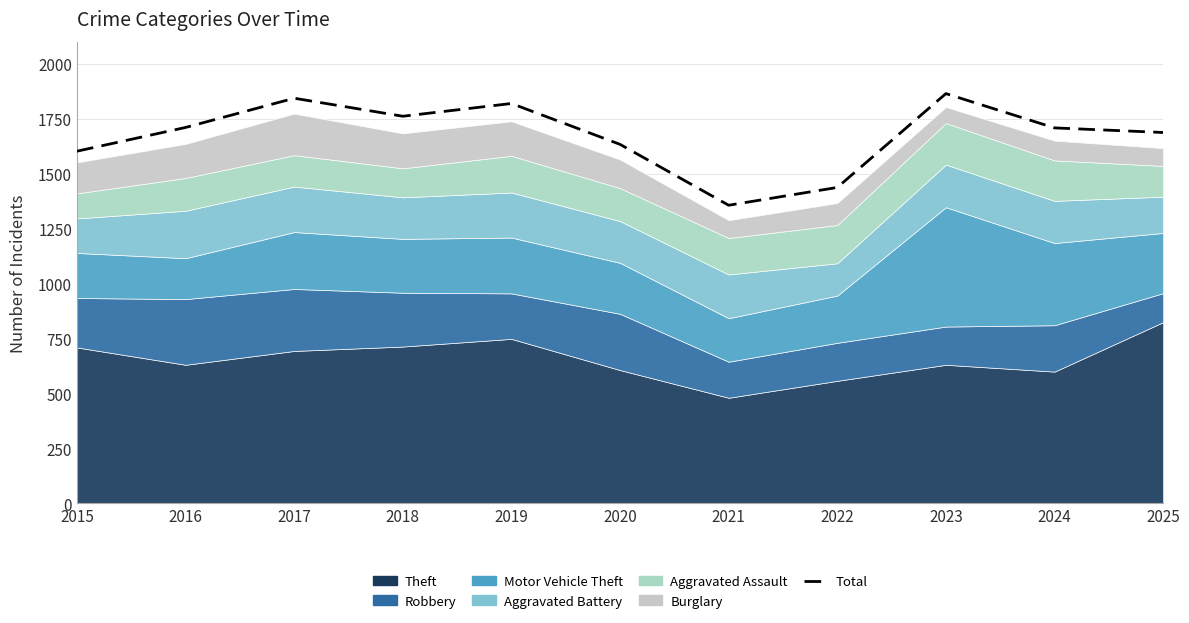

Does the chart have visible grid lines?

Yes